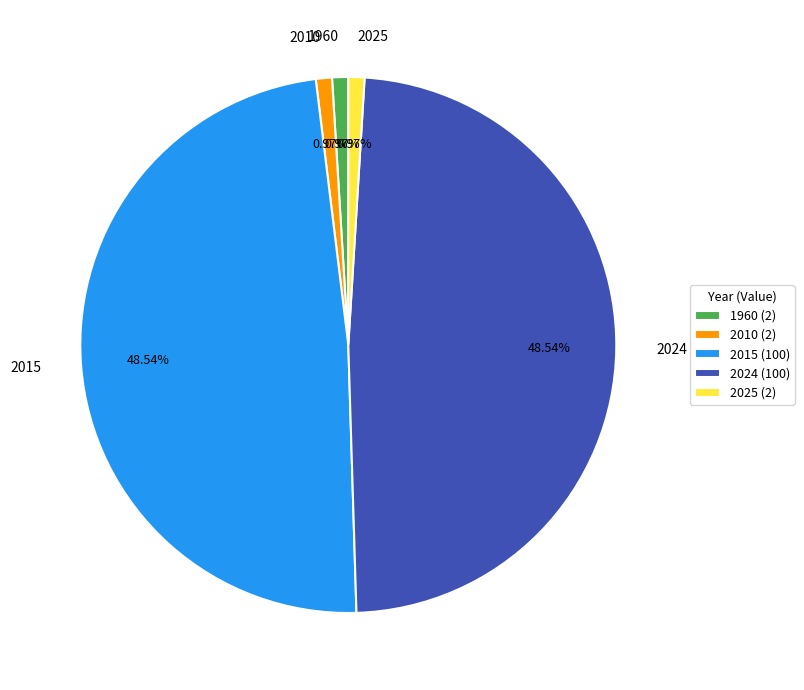

What is the ratio of the value at 1960 to the value at 2025?

1.0